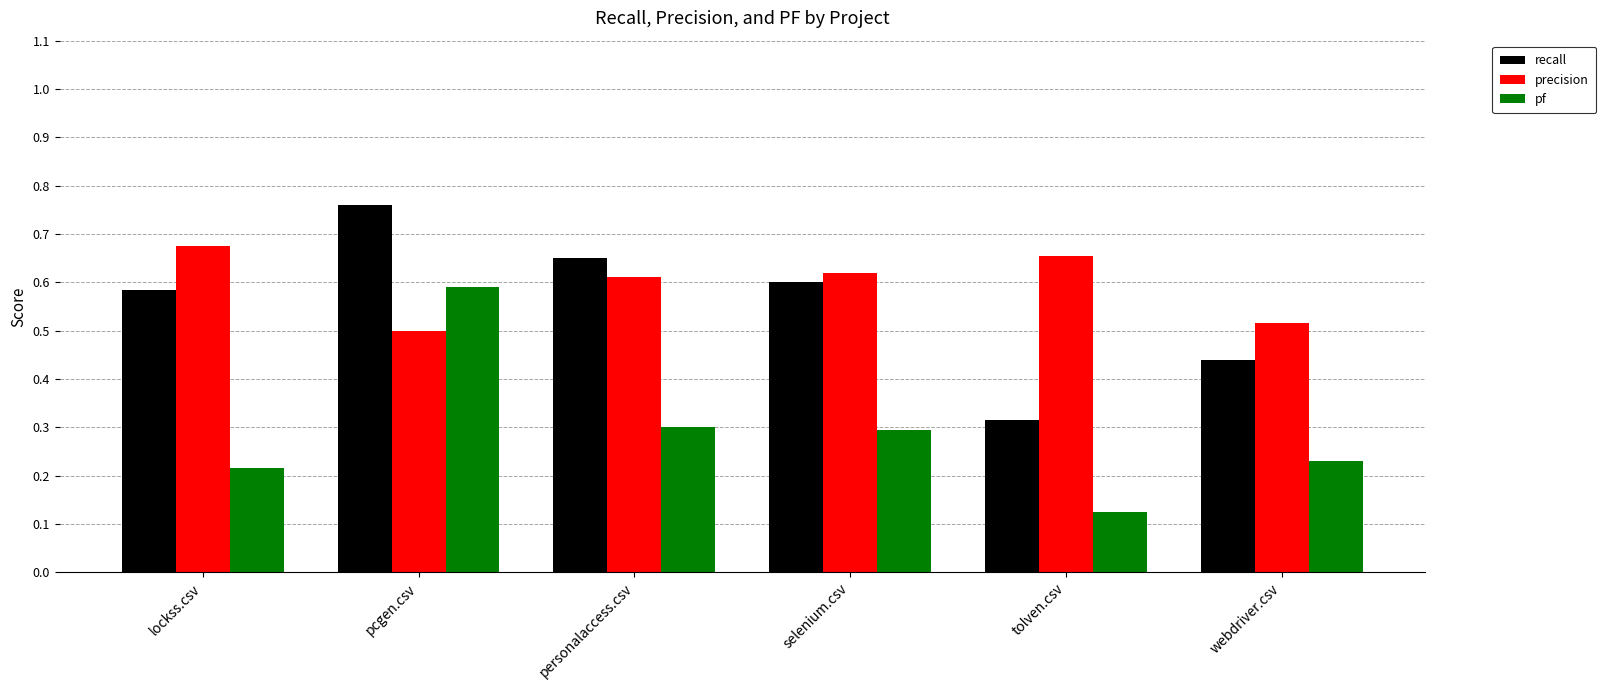

What is the label of the 6th bar from the left?

webdriver.csv